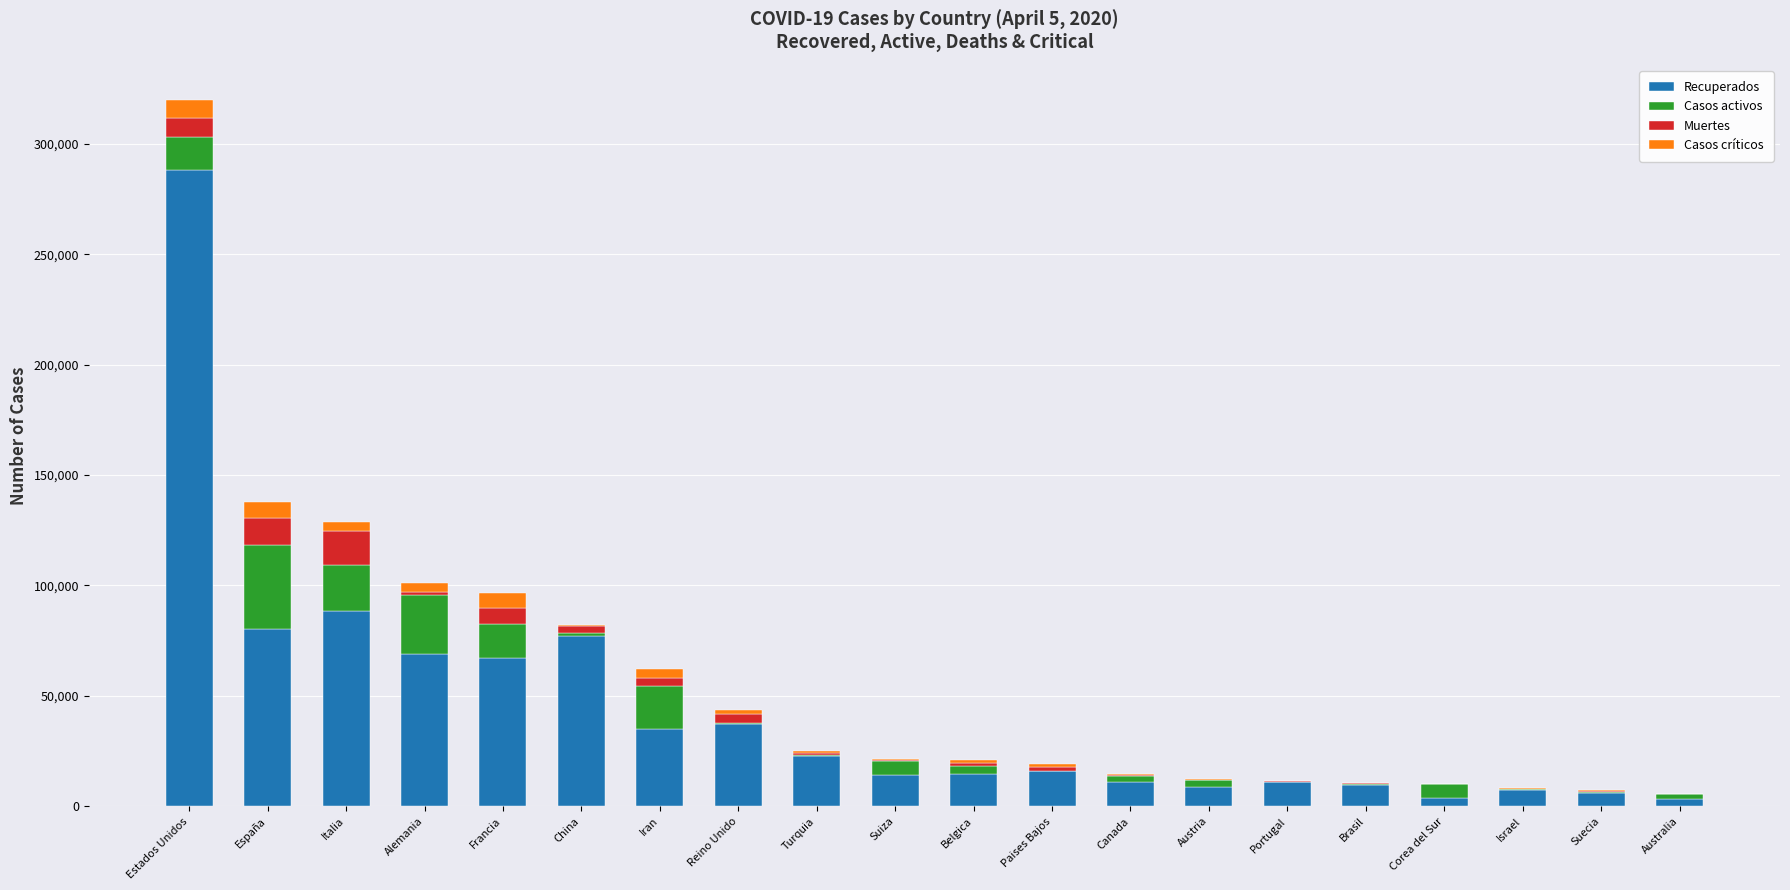

What is the maximum value for Recuperados?

288355